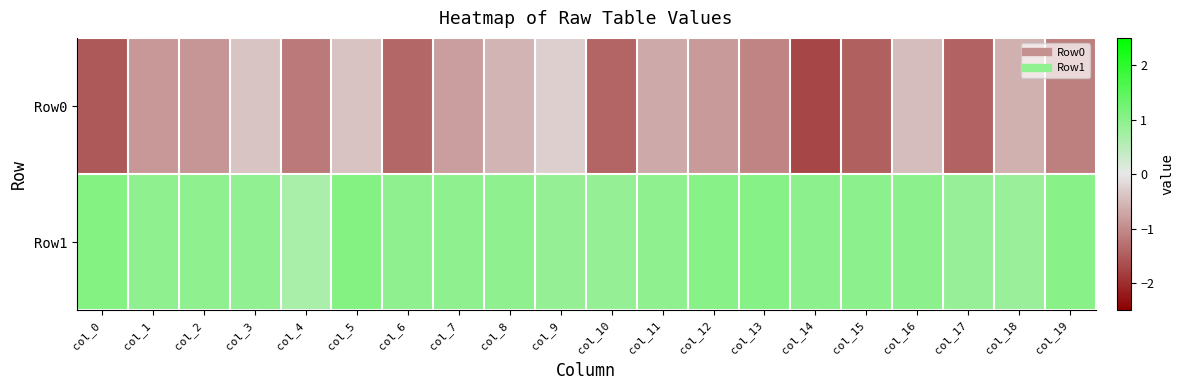

Which series changed the most between col_3 and col_16?

Row0